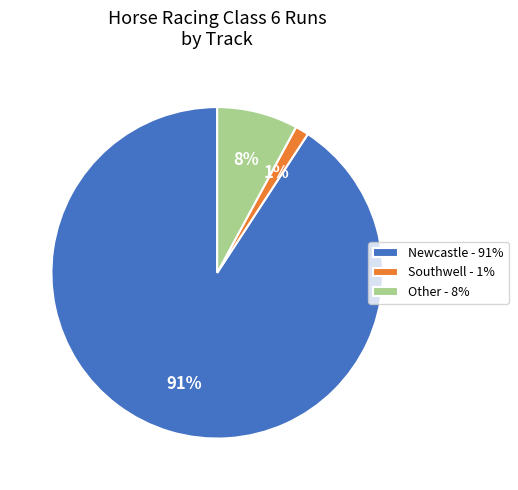

To the nearest percent, what is the difference between the Other - 8% and Newcastle - 91% slice percentages?

83%